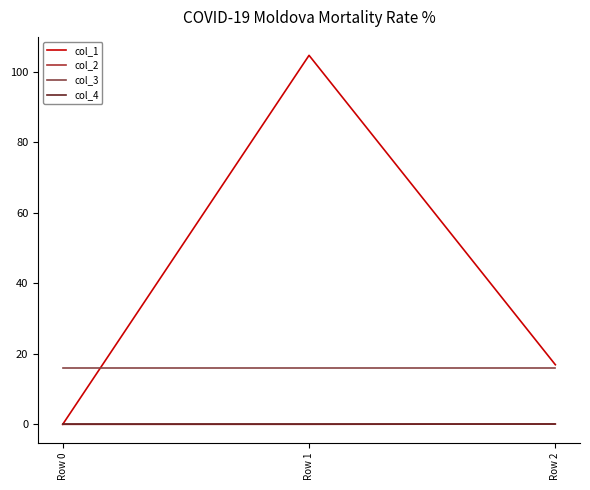

Which series has the largest range (max minus min)?

col_1